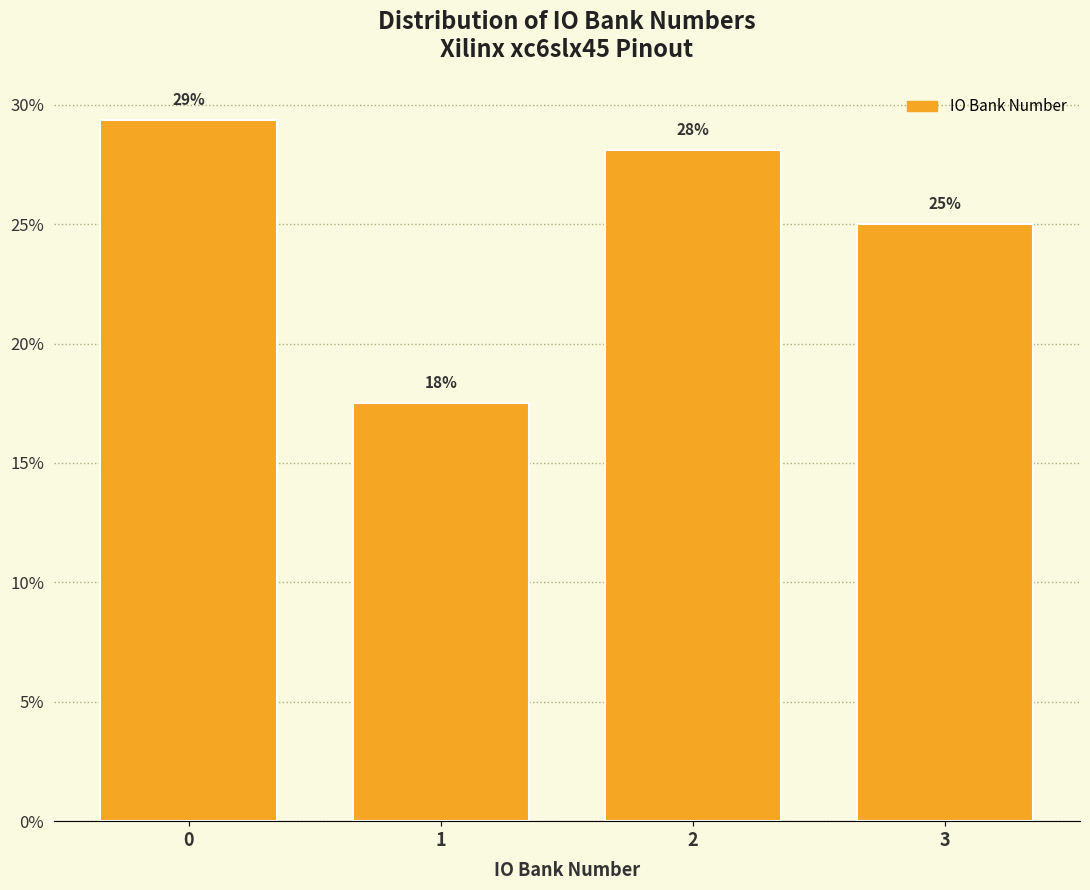

Are the bars horizontal?

No